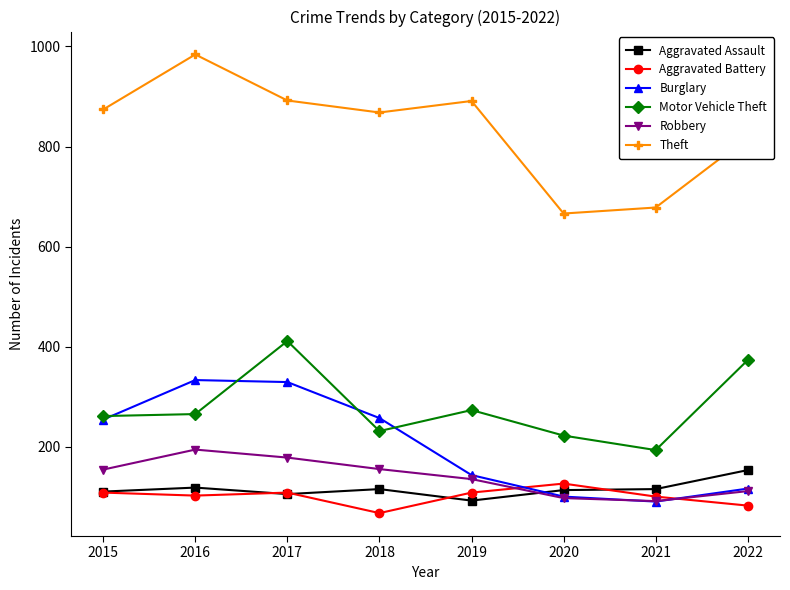

Which category has the highest value in the Aggravated Assault series?

2022